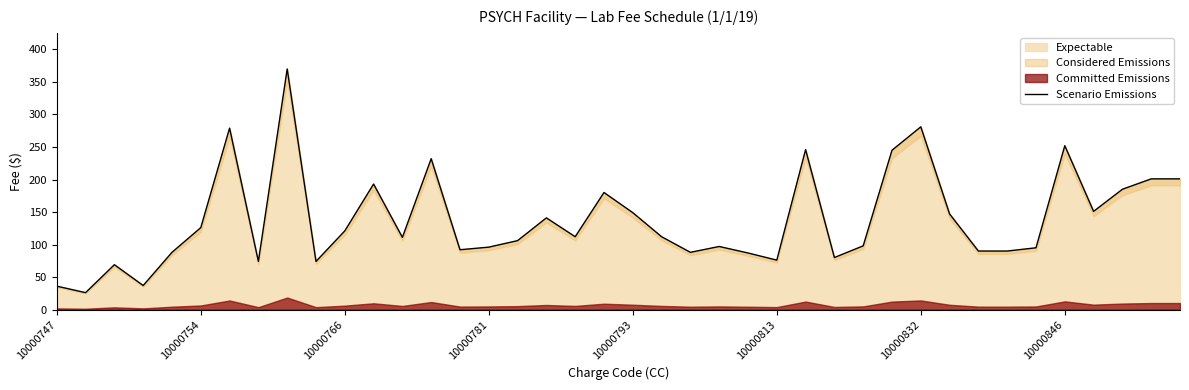

What is the smallest value displayed?

26